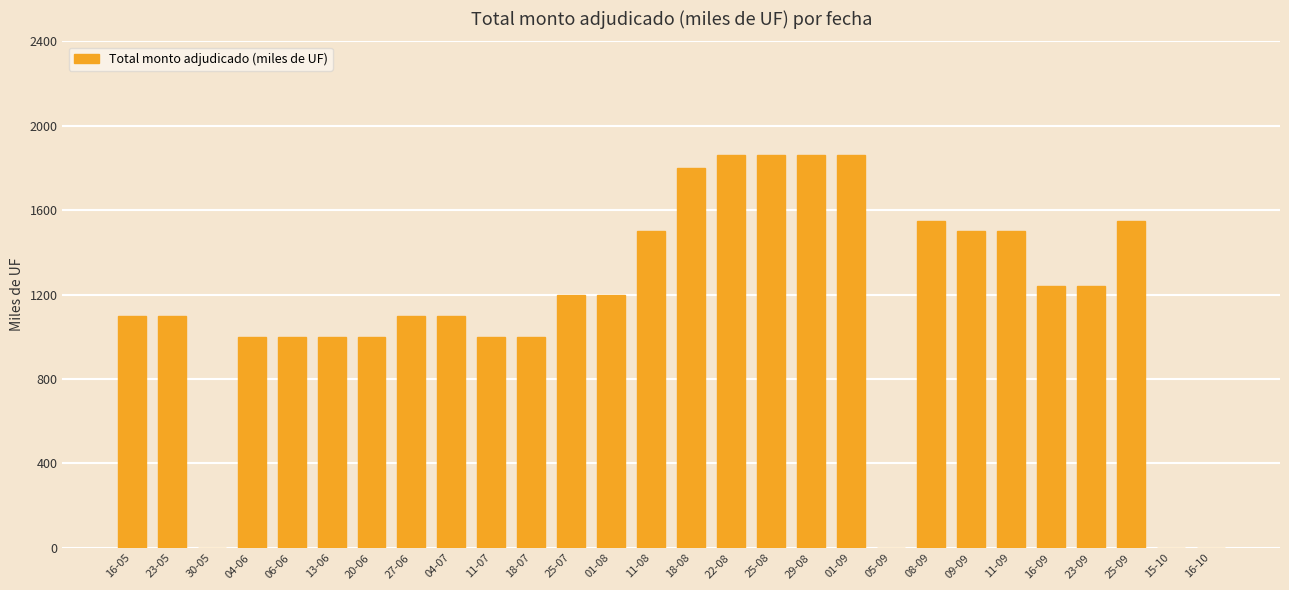

Between 09-09 and 25-09, which is larger?

25-09